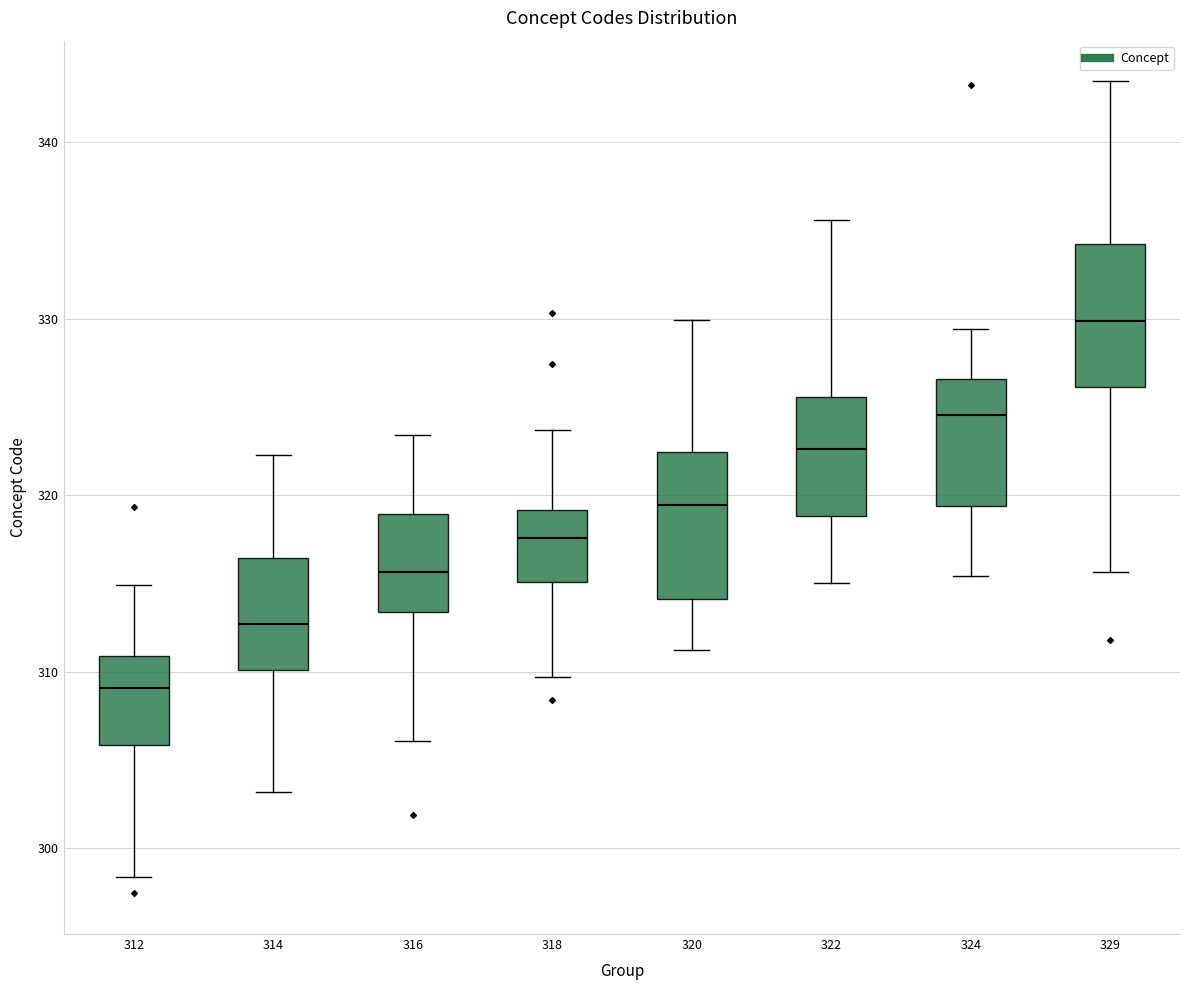

Which box's median line is the highest?

329